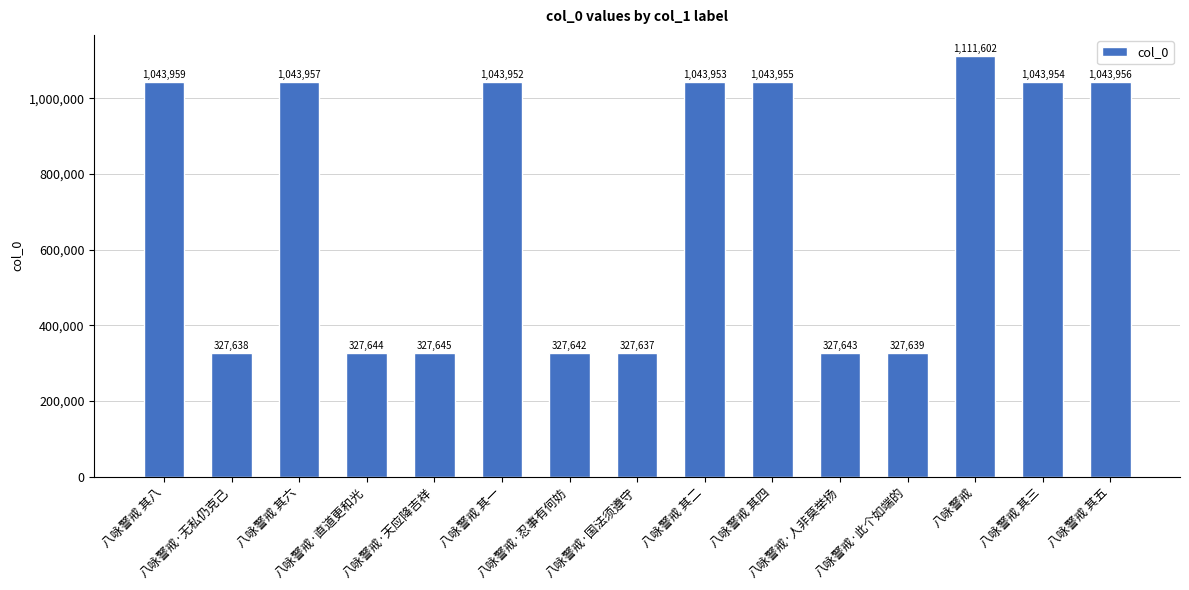

At which label is the value closest to 719619?

八咏警戒 其一